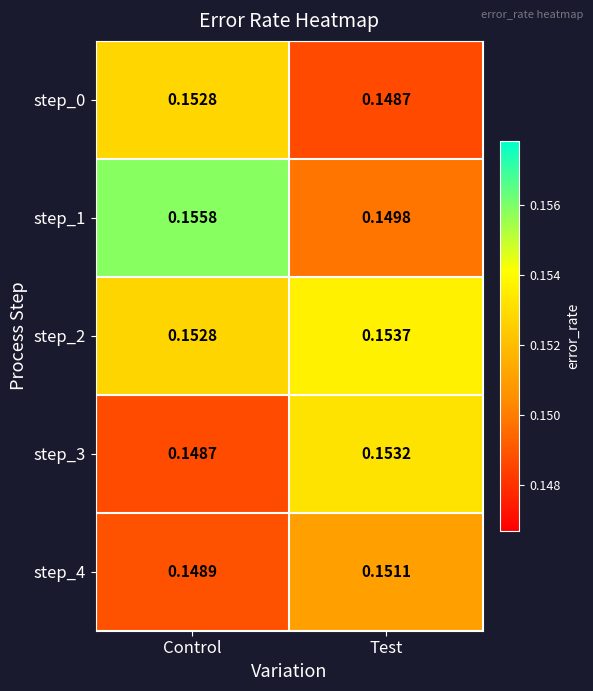

Rank the categories by step_4 value from lowest to highest.

Control, Test